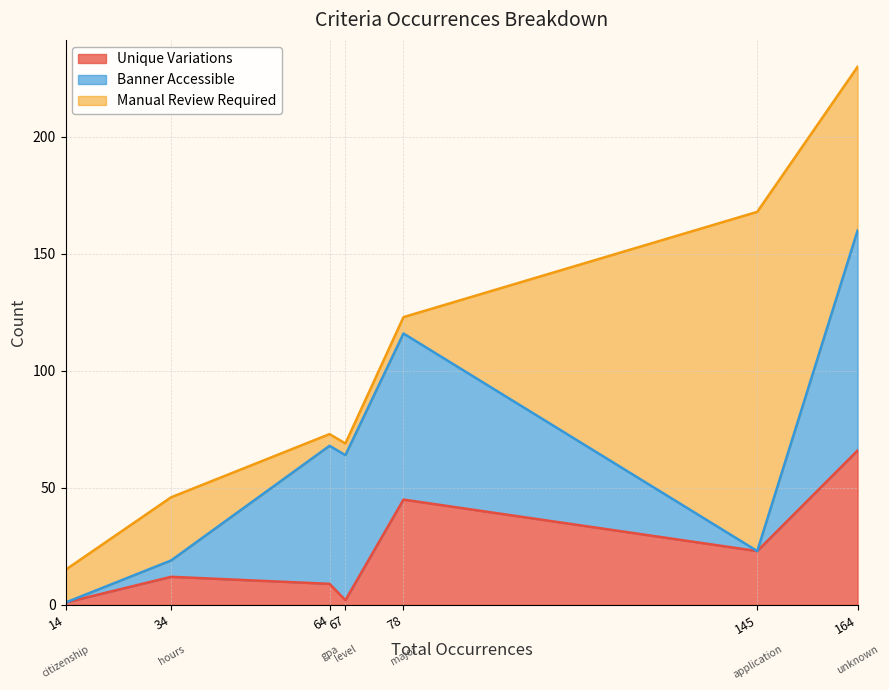

True or false: Unique Variations has a value of 31 at 145.

False